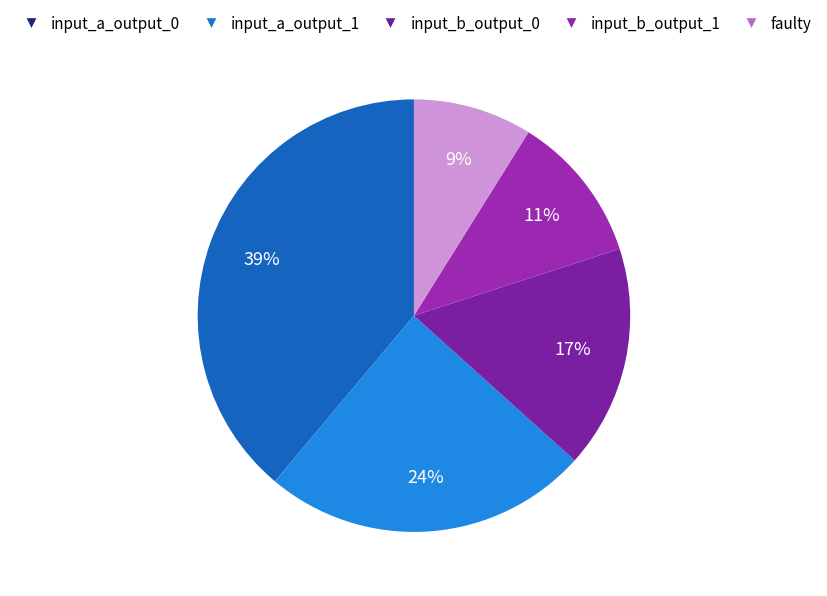

What is the total percentage of input_a_output_0 and faulty?

47.8%